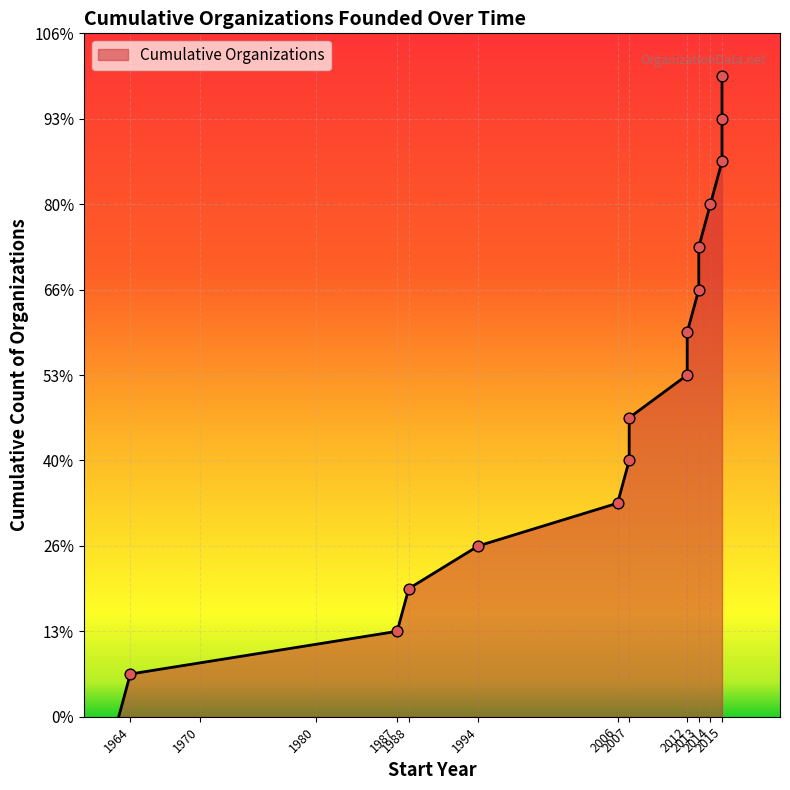

Approximately how many times larger is the value at 2007 compared to 2015?

0.5